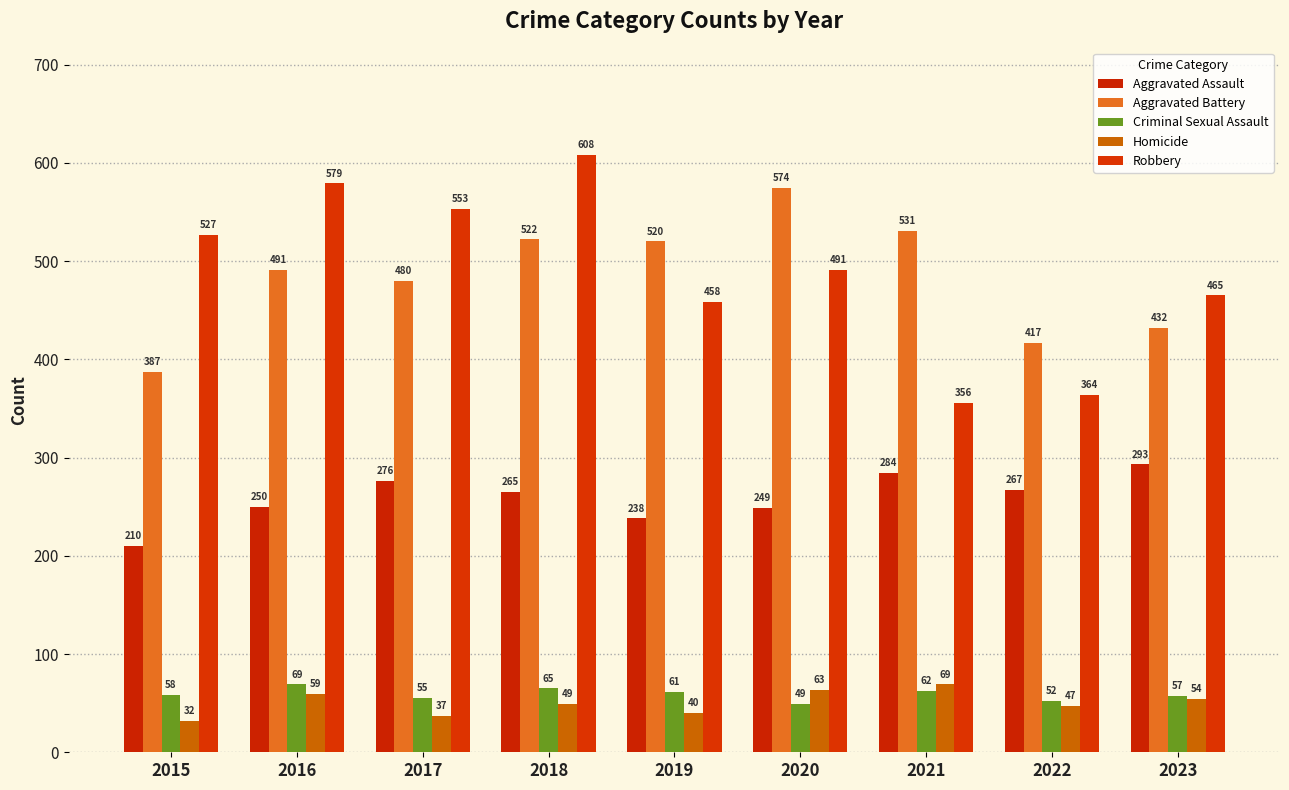

How many groups of bars are there?

9